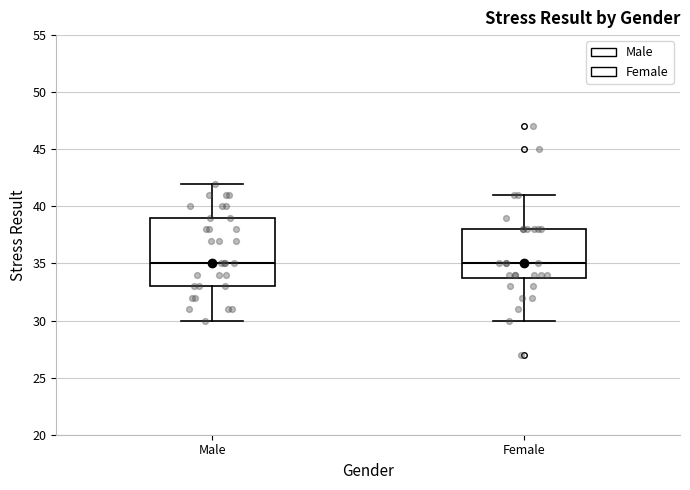

Reading left to right, read every box against the y-axis: the position of its median line, the range the box covers, and the ends of its whiskers. The values are not printed on the chart, so give them approximately, as read against the axis.

Male: median 35, box 33 to 39, whiskers 30 to 42
Female: median 35, box 34 to 38, whiskers 30 to 41